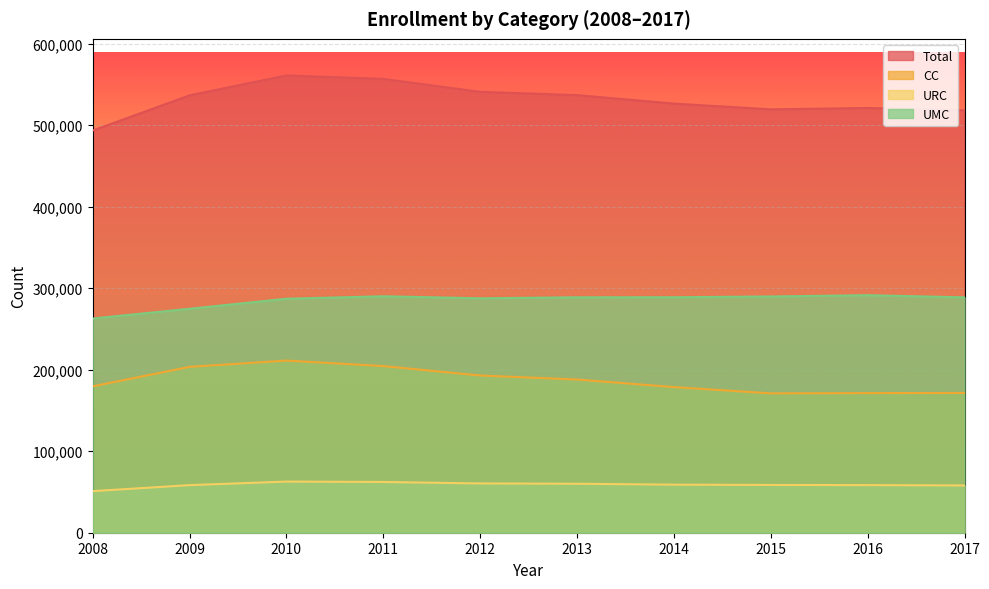

Does the chart display data point markers on the line(s)?

No